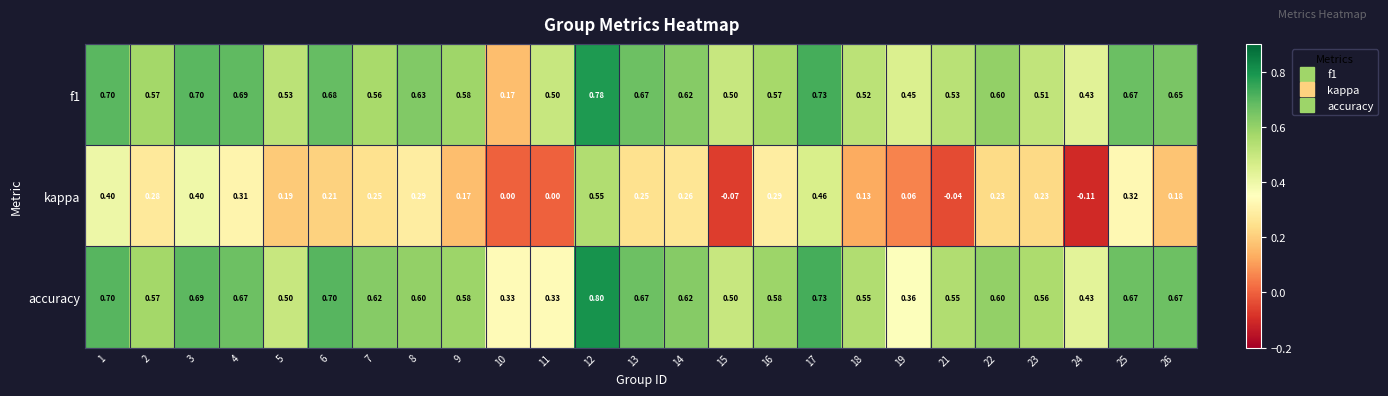

Which series changed the most between 22 and 25?

kappa